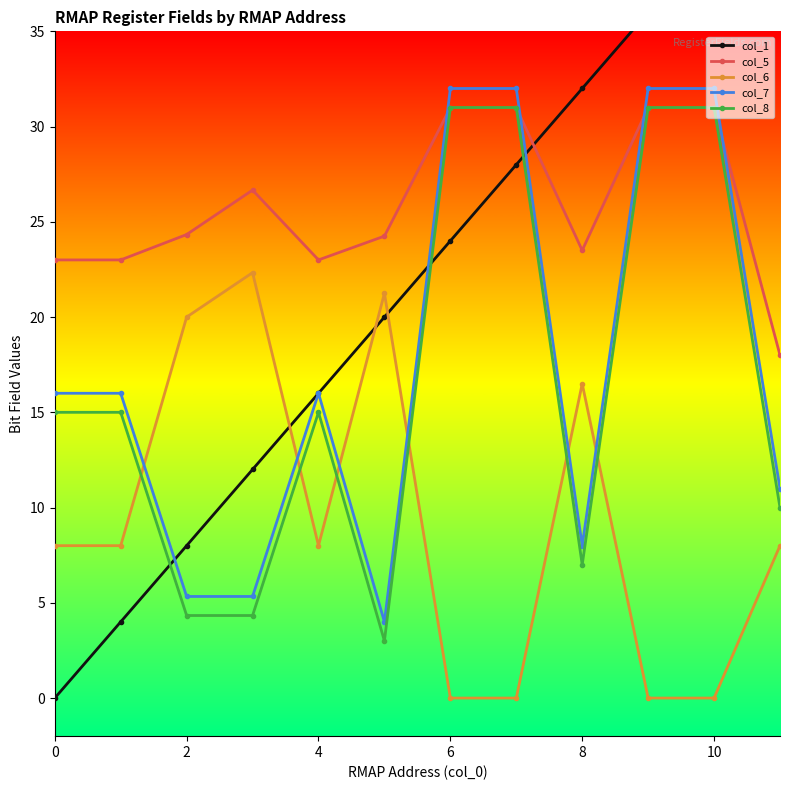

What are all the series names shown in the legend?

col_1, col_5, col_6, col_7, col_8